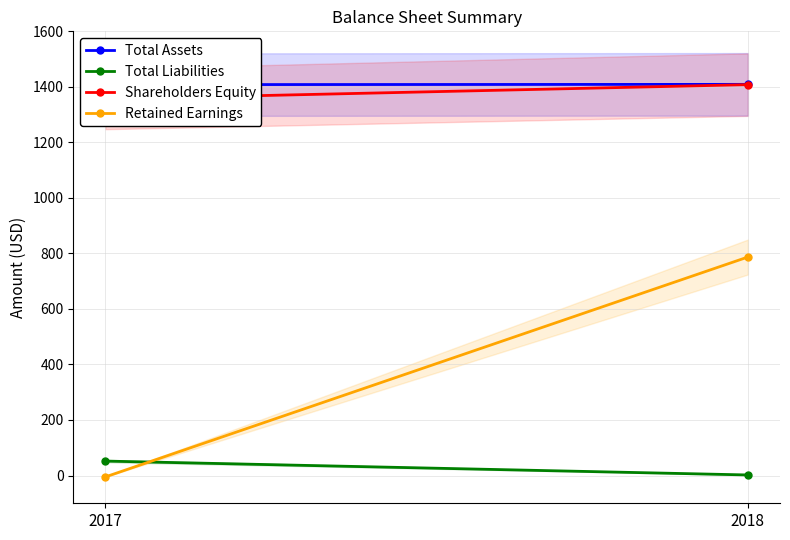

Count the Shareholders Equity values in the range 1356 to 1408.

2